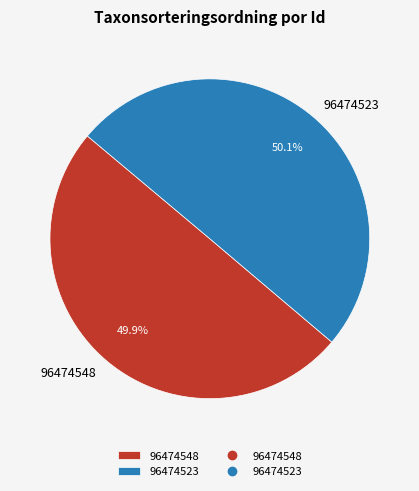

How many slices are in this pie chart?

2